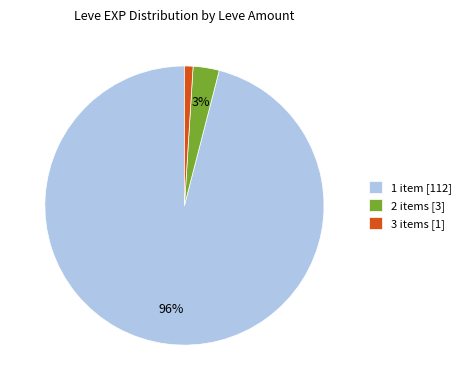

How many slices are in this pie chart?

3